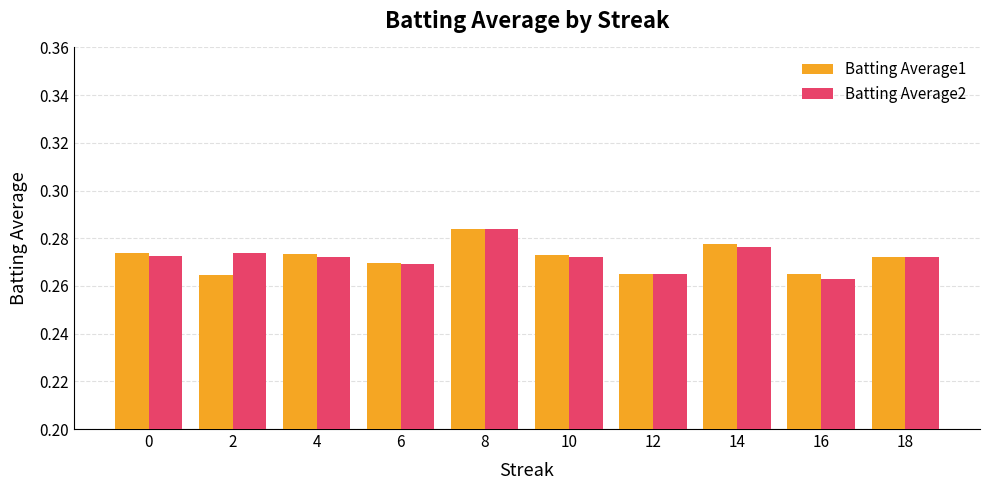

At which category is the sum across all series the highest?

8